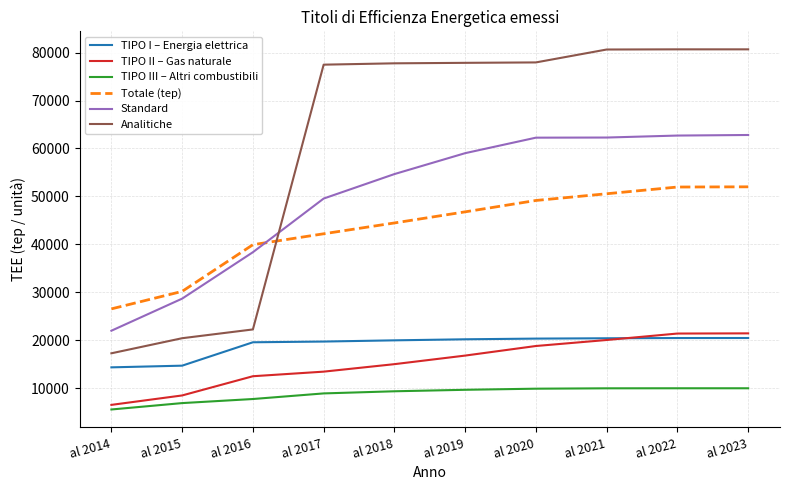

True or false: TIPO I – Energia elettrica and Analitiche cross at least once.

False